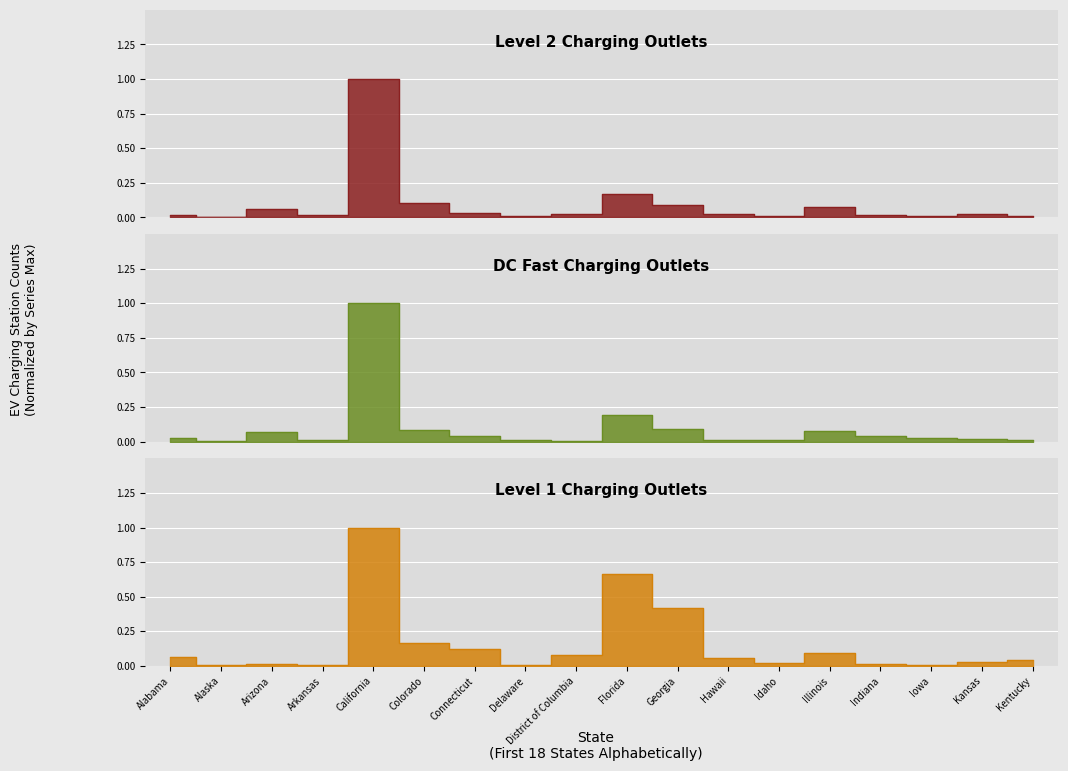

What is the label of the 2nd point from the right?

Kansas